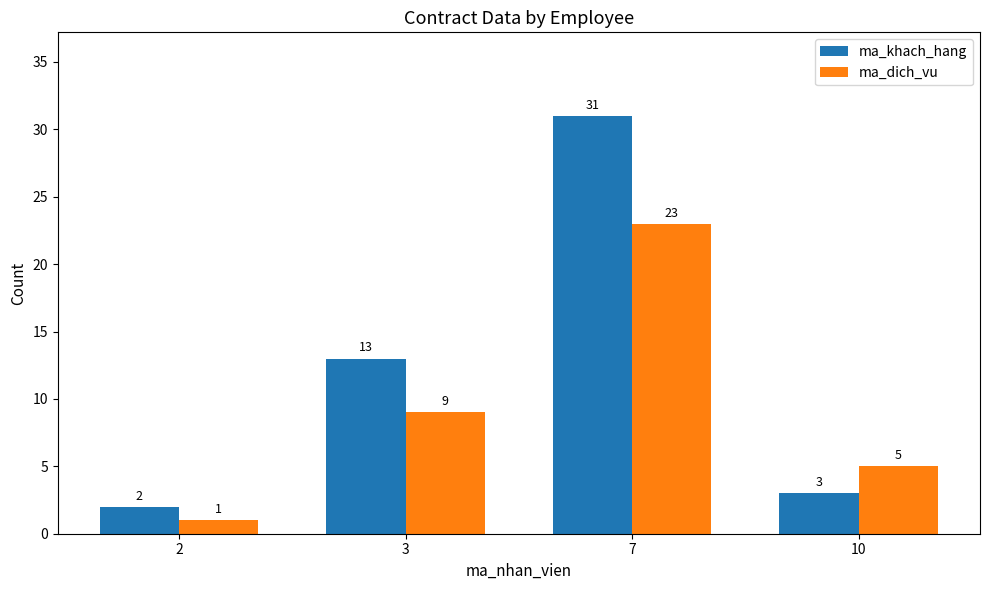

How many distinct data groups are displayed?

2